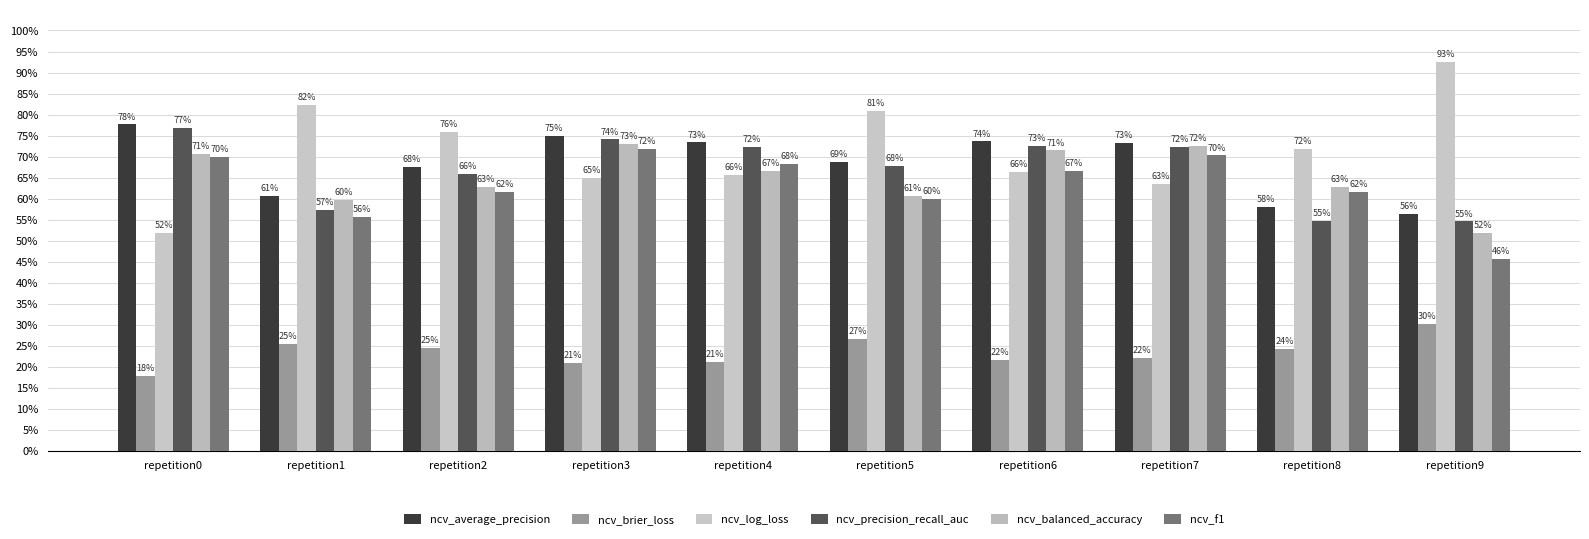

Reading right to left, transcribe all the data shown in this chart.

ncv_average_precision: repetition9=0.6	repetition8=0.6	repetition7=0.7	repetition6=0.7	repetition5=0.7	repetition4=0.7	repetition3=0.7	repetition2=0.7	repetition1=0.6	repetition0=0.8
ncv_brier_loss: repetition9=0.3	repetition8=0.2	repetition7=0.2	repetition6=0.2	repetition5=0.3	repetition4=0.2	repetition3=0.2	repetition2=0.2	repetition1=0.3	repetition0=0.2
ncv_log_loss: repetition9=0.9	repetition8=0.7	repetition7=0.6	repetition6=0.7	repetition5=0.8	repetition4=0.7	repetition3=0.6	repetition2=0.8	repetition1=0.8	repetition0=0.5
ncv_precision_recall_auc: repetition9=0.5	repetition8=0.5	repetition7=0.7	repetition6=0.7	repetition5=0.7	repetition4=0.7	repetition3=0.7	repetition2=0.7	repetition1=0.6	repetition0=0.8
ncv_balanced_accuracy: repetition9=0.5	repetition8=0.6	repetition7=0.7	repetition6=0.7	repetition5=0.6	repetition4=0.7	repetition3=0.7	repetition2=0.6	repetition1=0.6	repetition0=0.7
ncv_f1: repetition9=0.5	repetition8=0.6	repetition7=0.7	repetition6=0.7	repetition5=0.6	repetition4=0.7	repetition3=0.7	repetition2=0.6	repetition1=0.6	repetition0=0.7